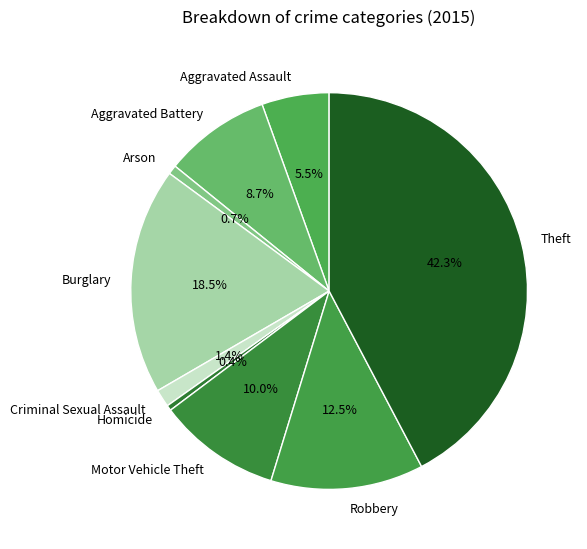

How many slices are in this pie chart?

9